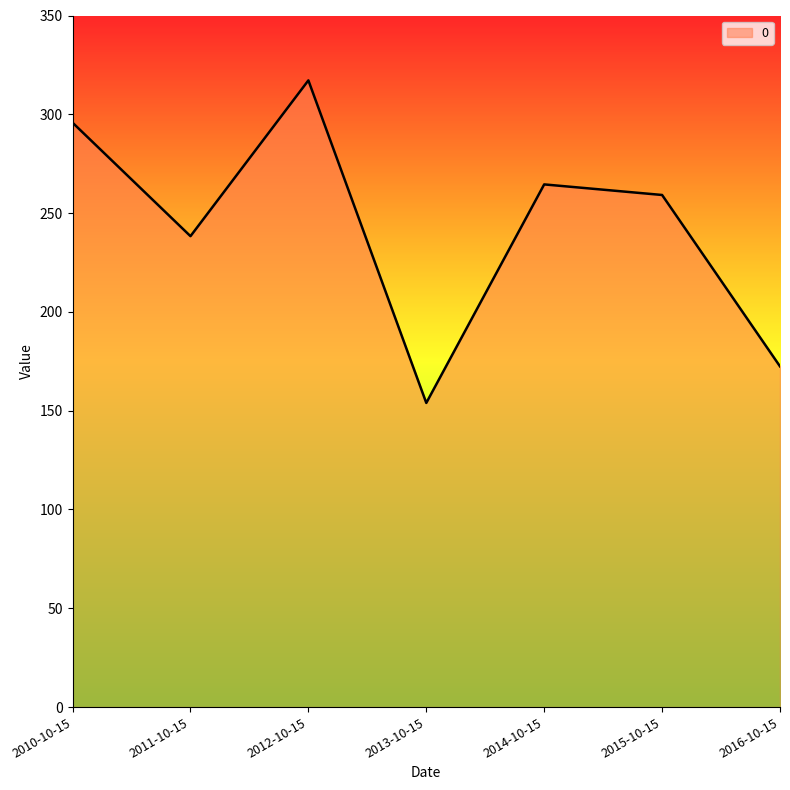

Approximately how many times larger is the value at 2016-10-15 compared to 2015-10-15?

0.7